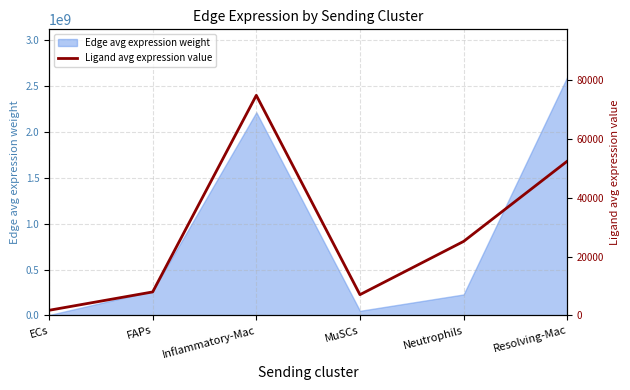

Which label corresponds to the smallest value in the chart?

ECs